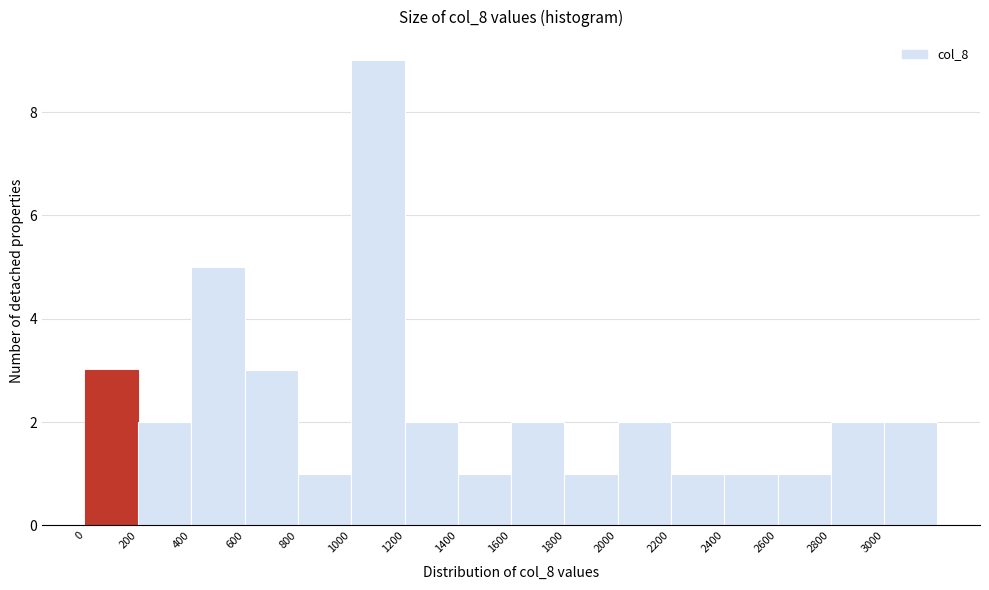

Reading left to right, list every bar in this chart as the range it spans on the x-axis followed by its height. The values are not printed on the chart, so give them approximately, as read against the axis.

0 to 200: 3
200 to 400: 2
400 to 600: 5
600 to 800: 3
800 to 1000: 1
1000 to 1200: 9
1200 to 1400: 2
1400 to 1600: 1
1600 to 1800: 2
1800 to 2000: 1
2000 to 2200: 2
2200 to 2400: 1
2400 to 2600: 1
2600 to 2800: 1
2800 to 3000: 2
3000 to 3200: 2